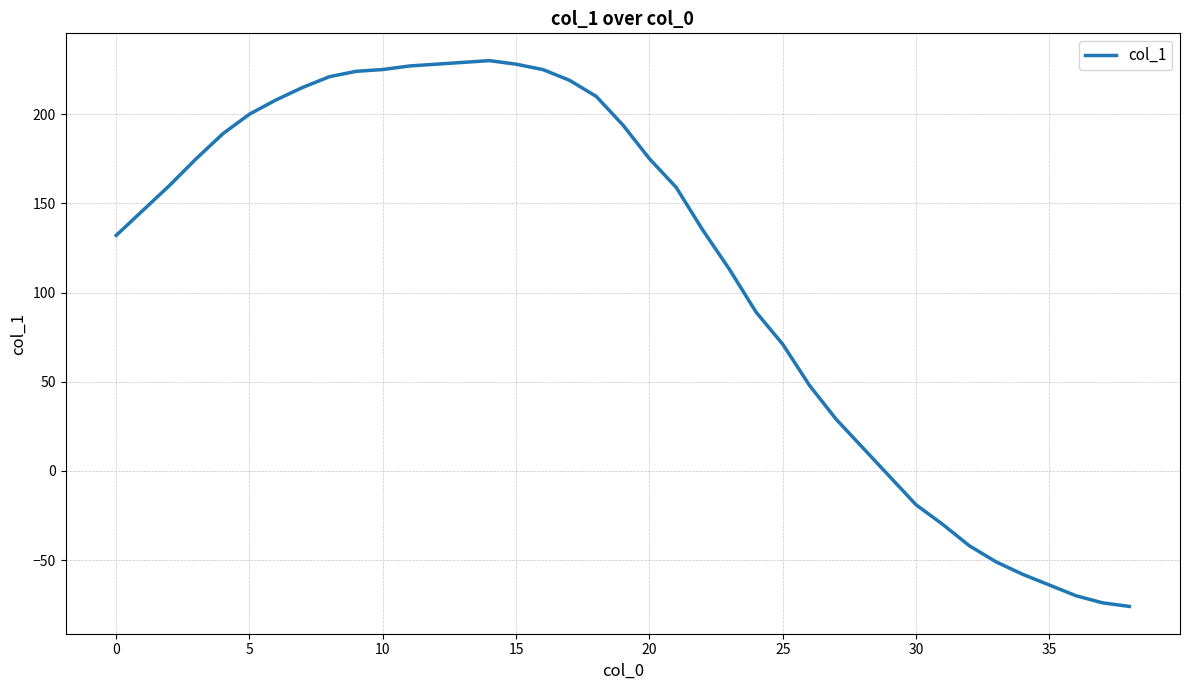

What is the difference between the maximum and minimum values?

306